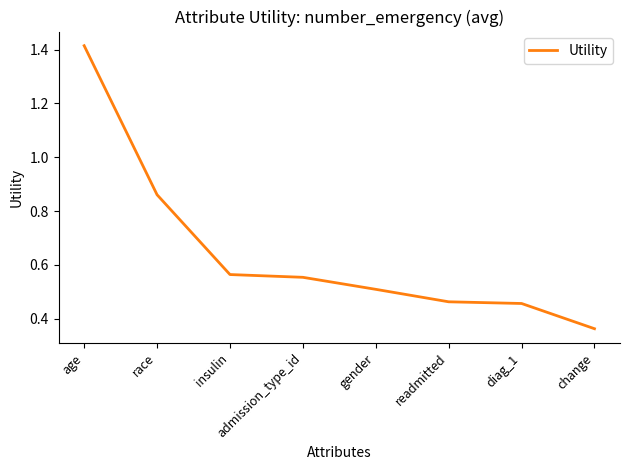

What is the difference between the maximum and minimum values?

1.1